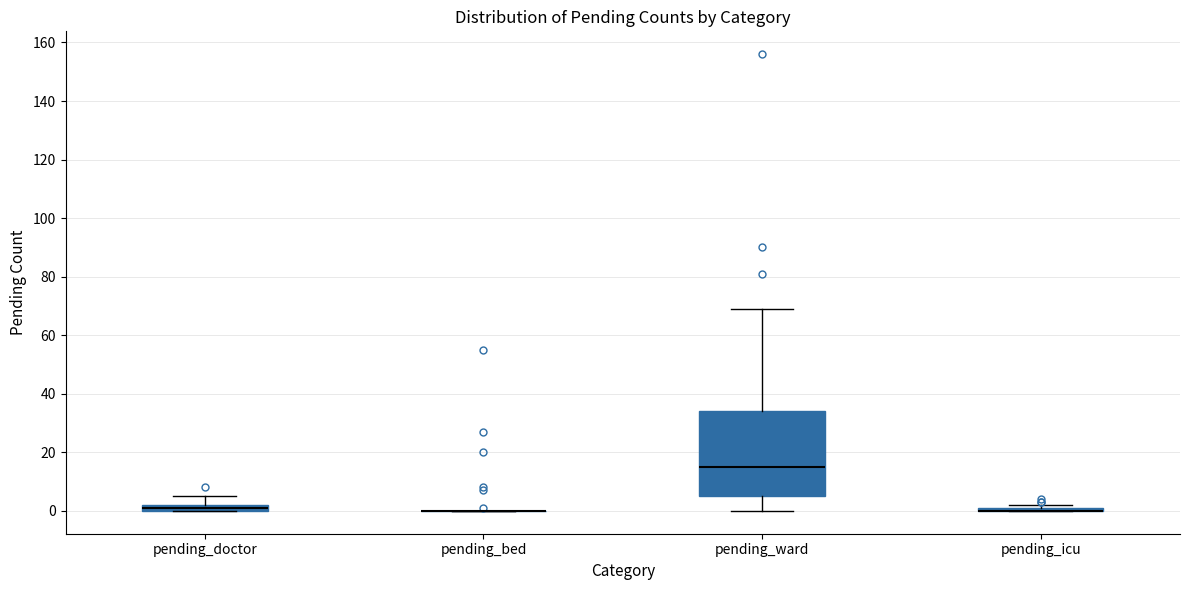

Comparing the boxes themselves (not the whiskers), which one is the tallest?

pending_ward